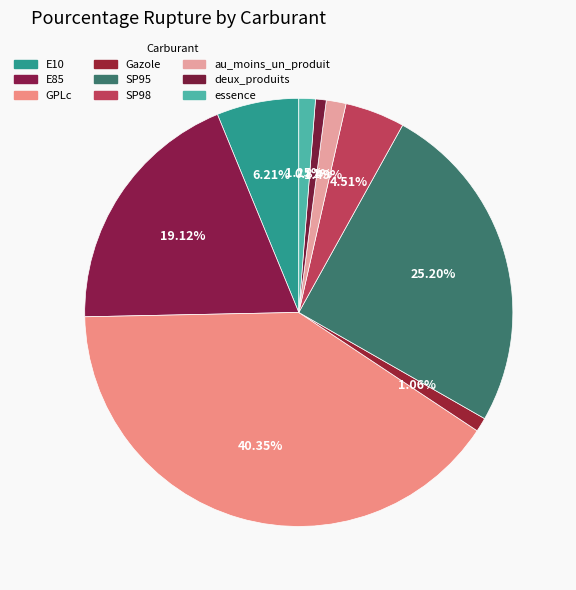

Which category has the biggest portion of the pie?

GPLc